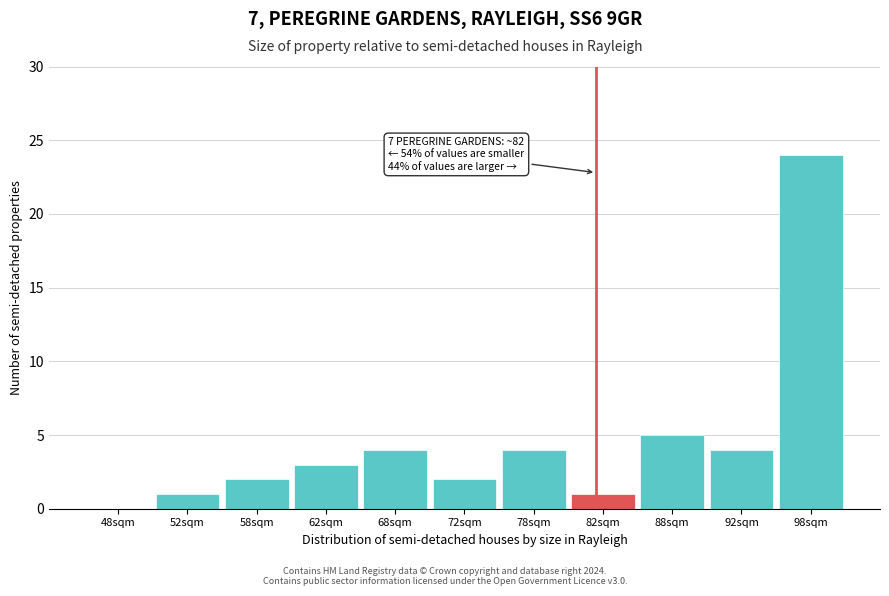

Which range on the x-axis has the tallest bar?

95 to 100